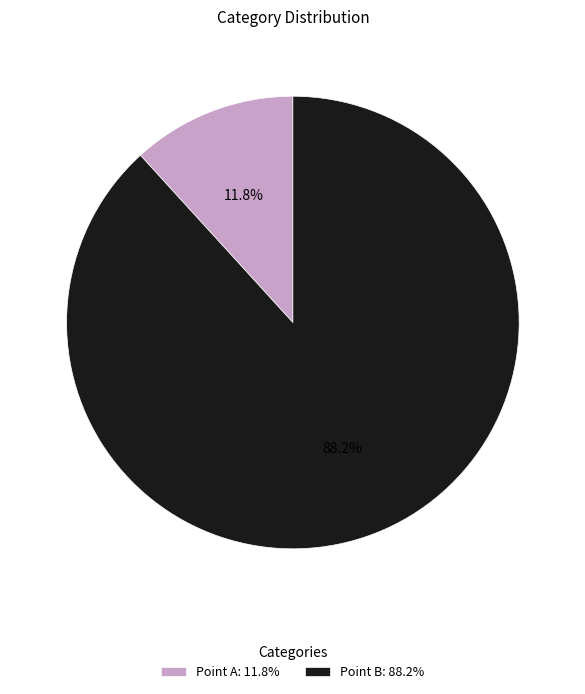

Is there a majority slice in this chart?

Yes